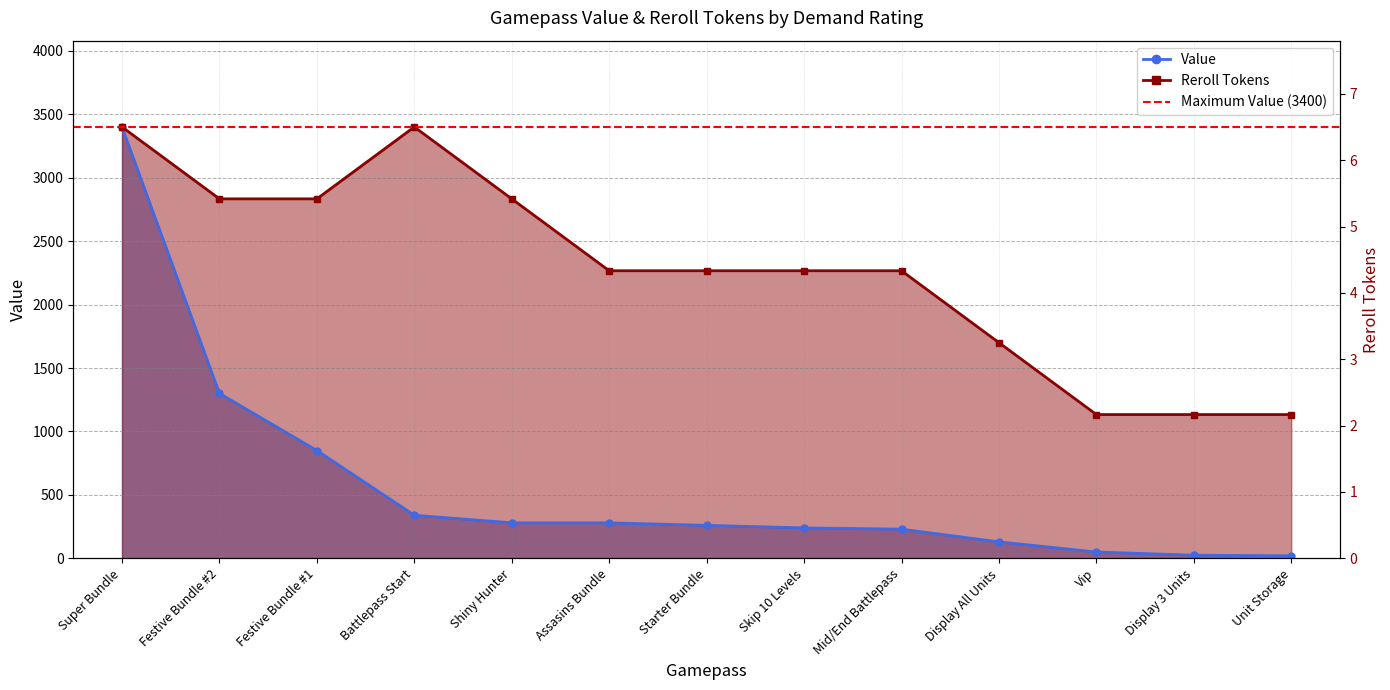

True or false: Reroll Tokens has a value of 2266.7 at Skip 10 Levels.

True